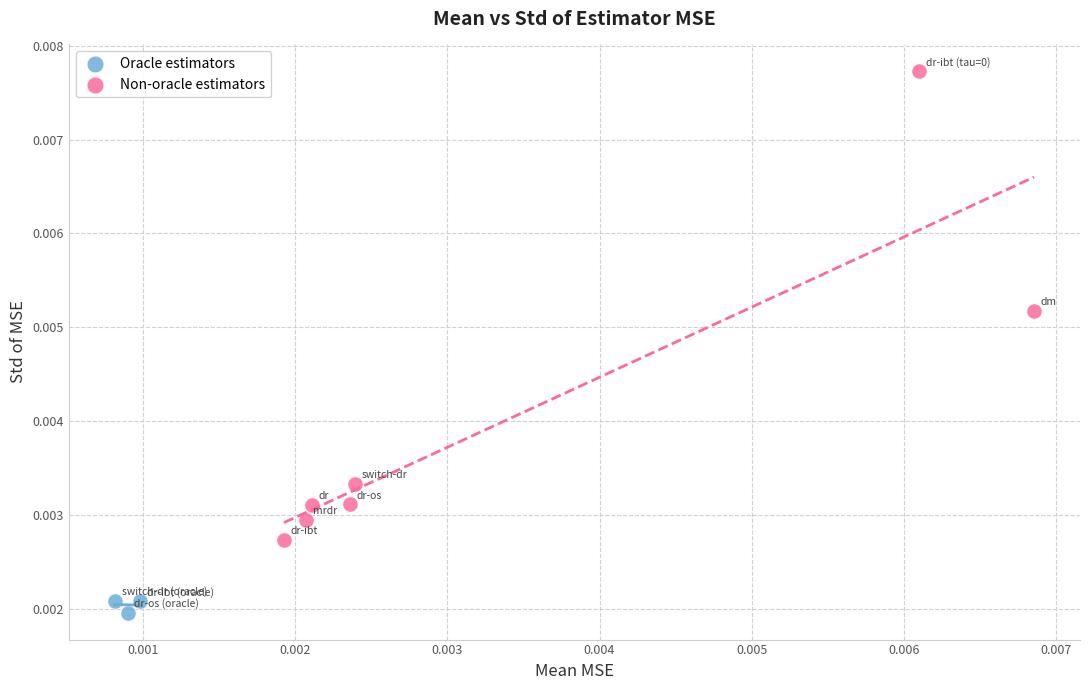

Which series reaches the maximum Y coordinate?

Non-oracle estimators